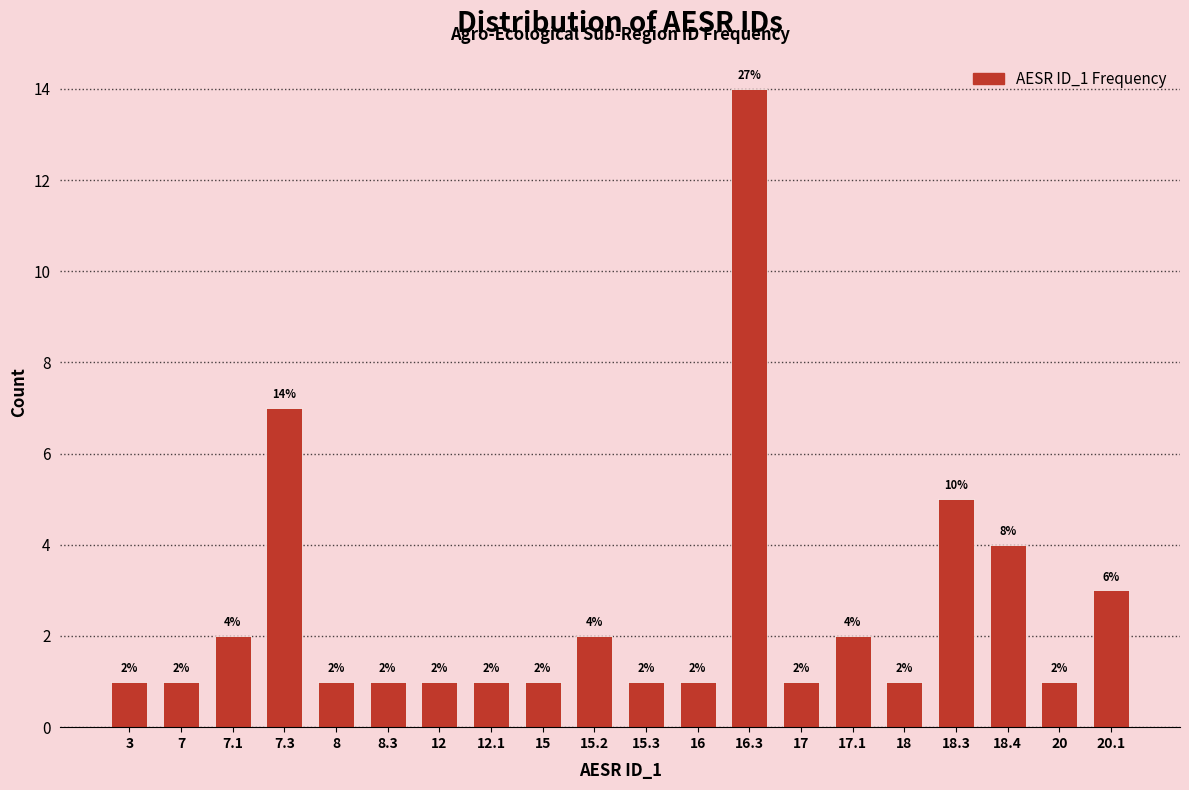

Reading right to left, list all the values displayed in this chart.

20.1=3	20=1	18.4=4	18.3=5	18=1	17.1=2	17=1	16.3=14	16=1	15.3=1	15.2=2	15=1	12.1=1	12=1	8.3=1	8=1	7.3=7	7.1=2	7=1	3=1